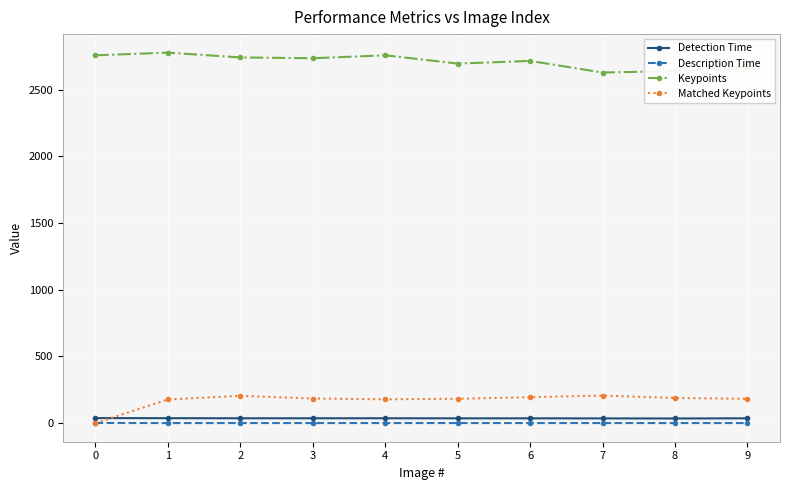

At 7, list the series in order from smallest to largest.

Description Time, Detection Time, Matched Keypoints, Keypoints